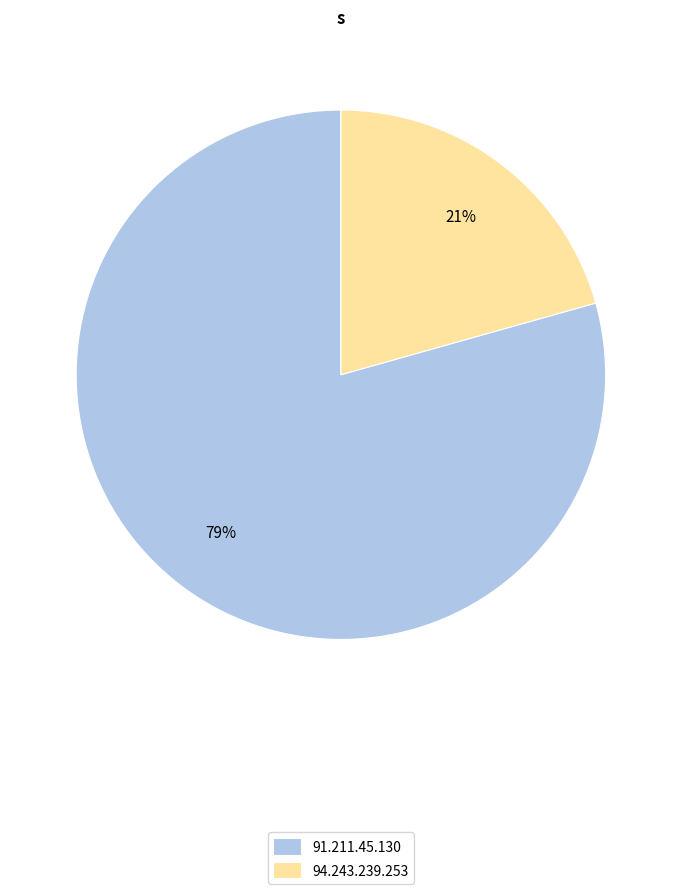

To the nearest percent, what is the combined percentage of 94.243.239.253 and 91.211.45.130?

100%